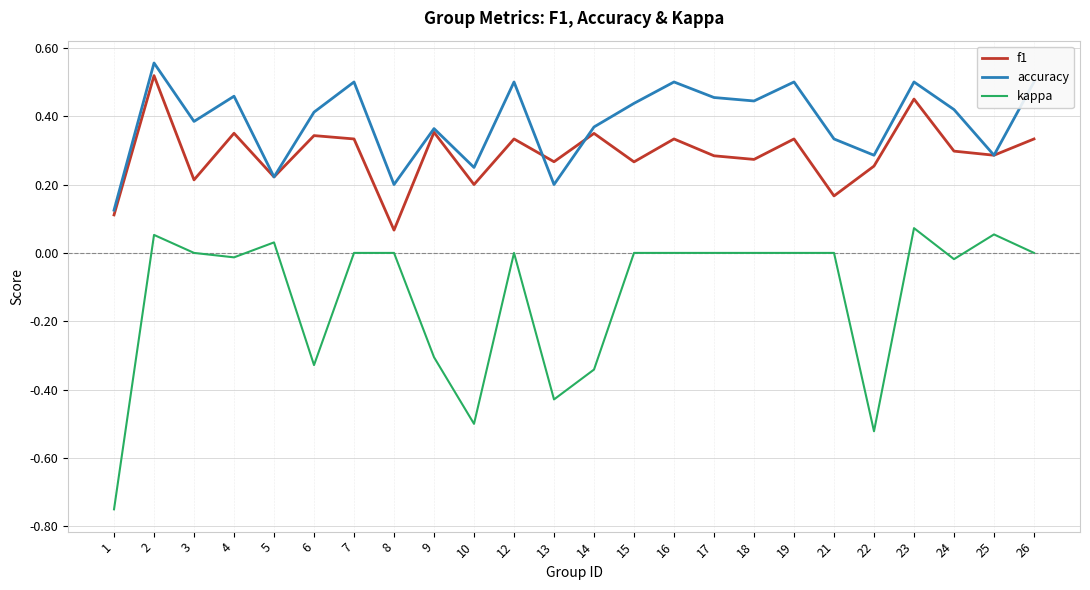

True or false: accuracy and f1 cross at least once.

True